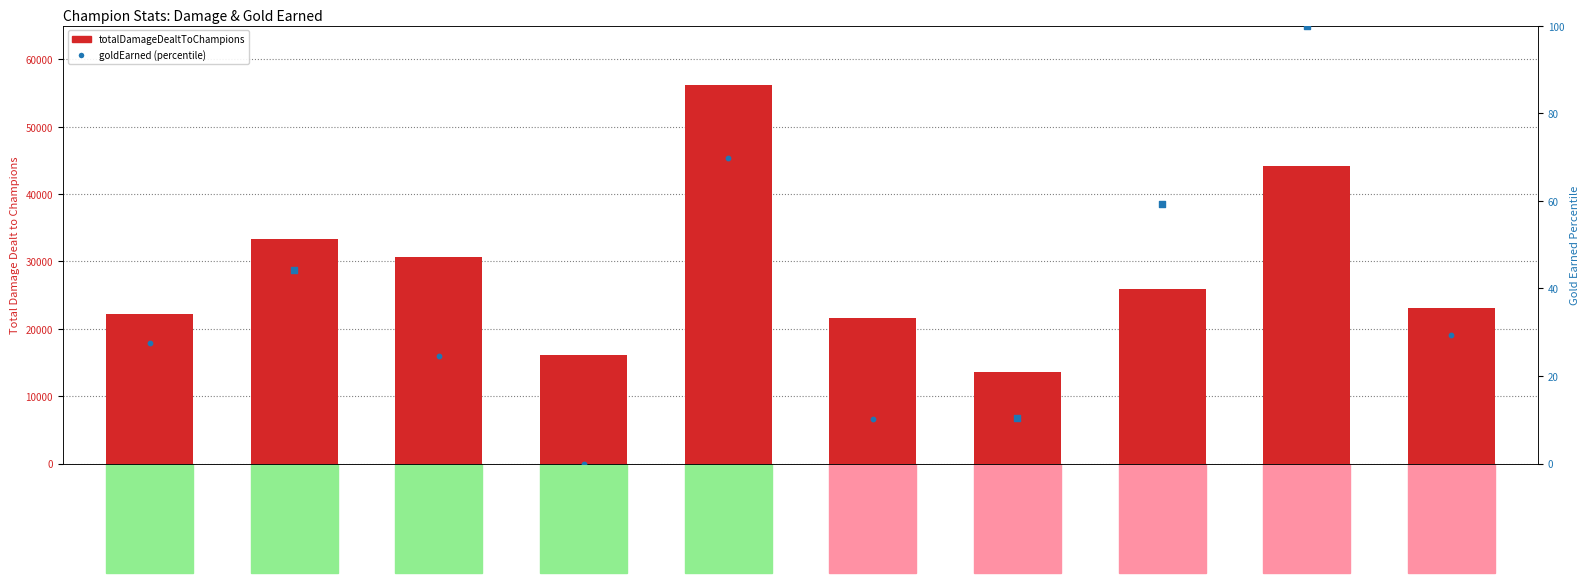

Which series has the largest Y range (max minus min)?

totalDamageDealtToChampions